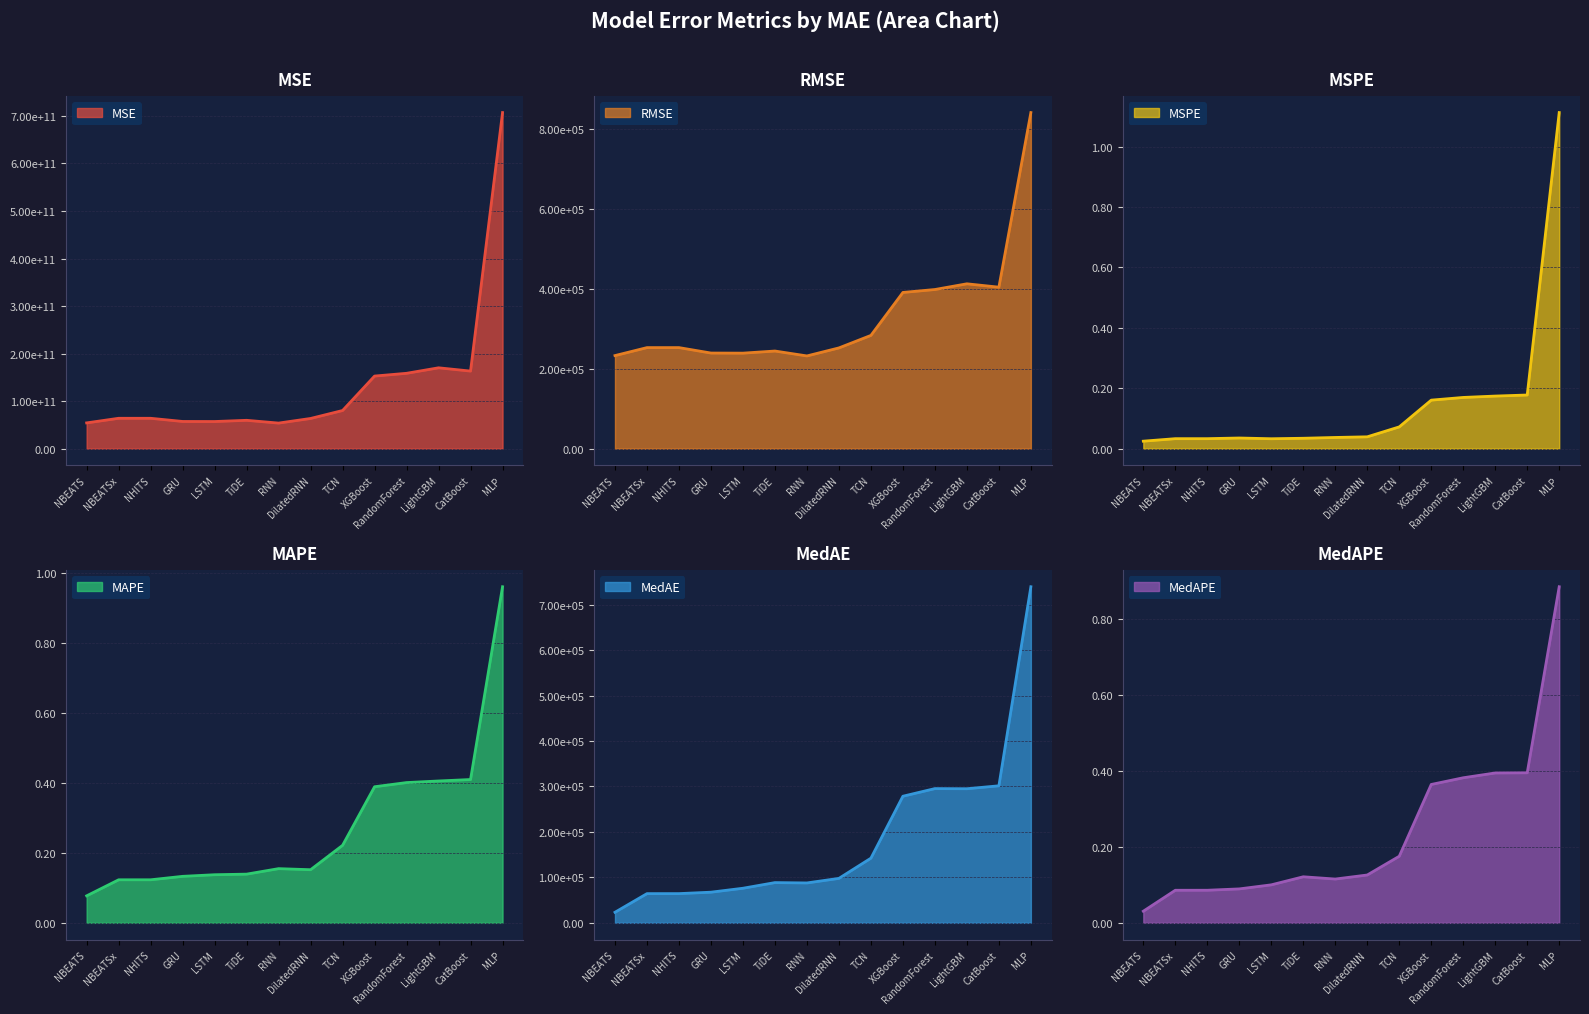

At which category does MedAE reach its first local peak?

TiDE